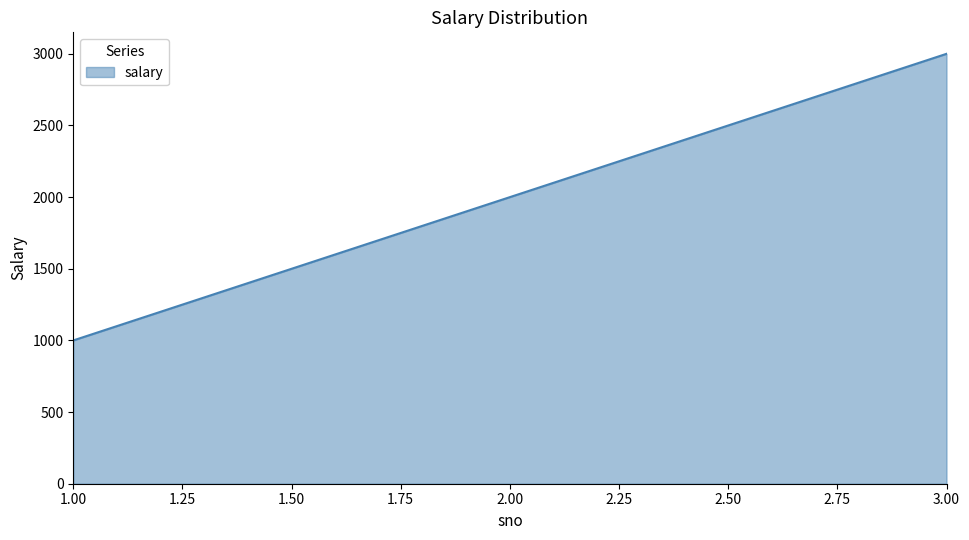

Does the chart display data point markers on the line(s)?

No